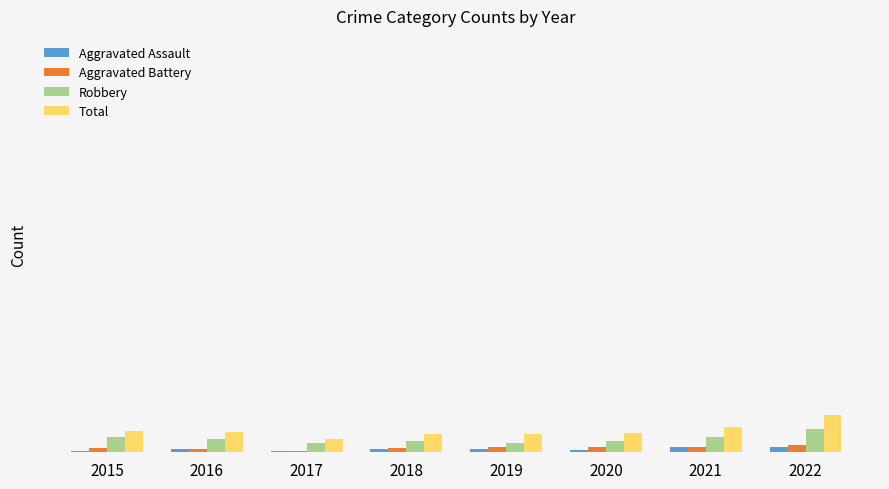

Reading left to right, list all the values displayed in this chart.

Aggravated Assault: 2	4	2	4	4	3	6	7
Aggravated Battery: 5	4	2	5	7	6	6	9
Robbery: 19	16	11	14	12	14	19	29
Total: 26	25	16	23	23	24	31	47